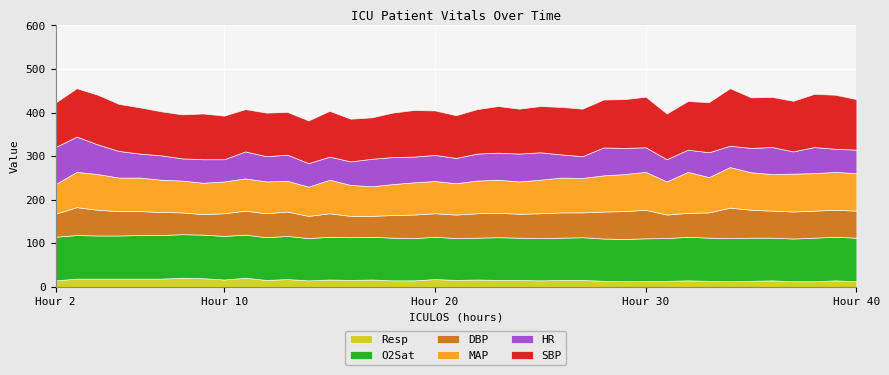

What is the difference between the SBP values at 12 and 28?

10.0